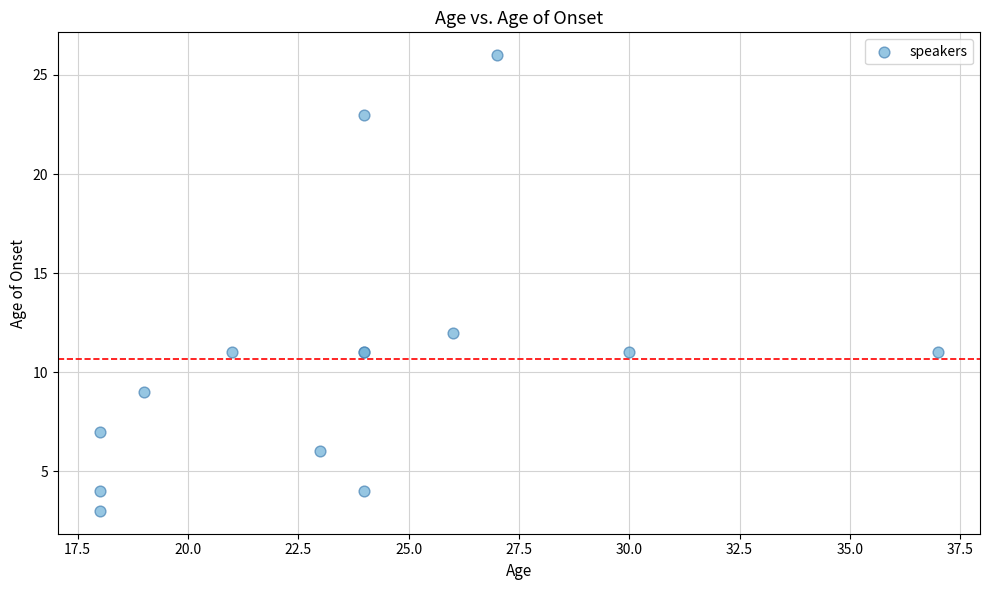

What Y value in the scatter plot is closest to 14?

12